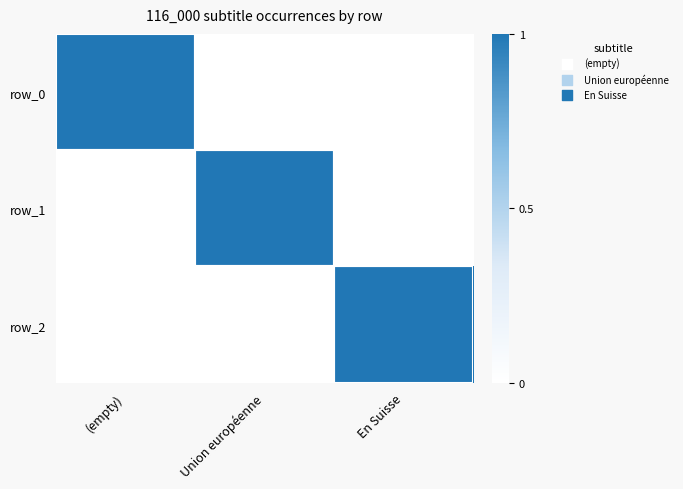

Which category has the lowest value across all series?

Union européenne